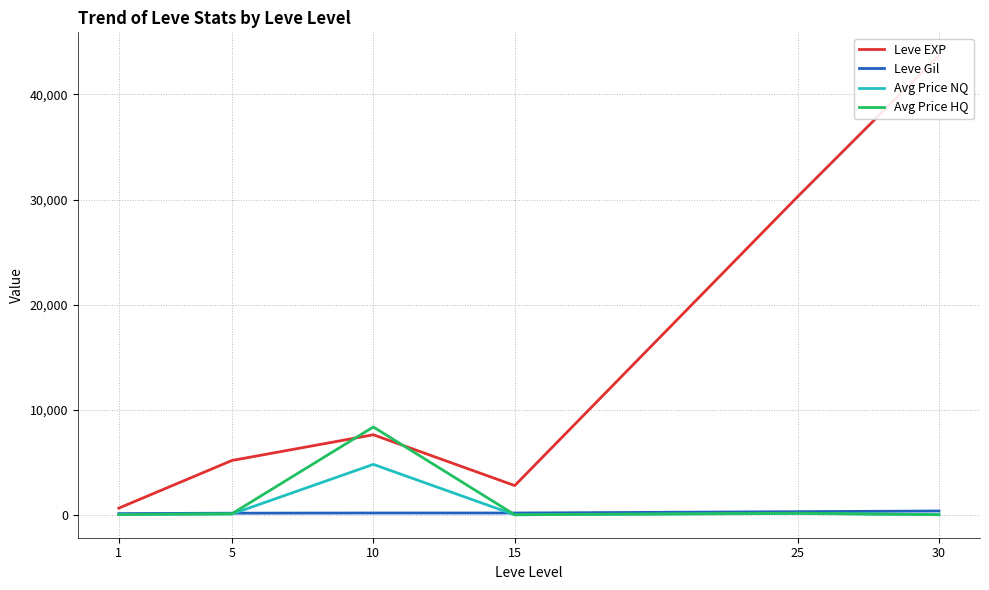

List the series in order of their peak value, highest first.

Leve EXP, Avg Price HQ, Avg Price NQ, Leve Gil